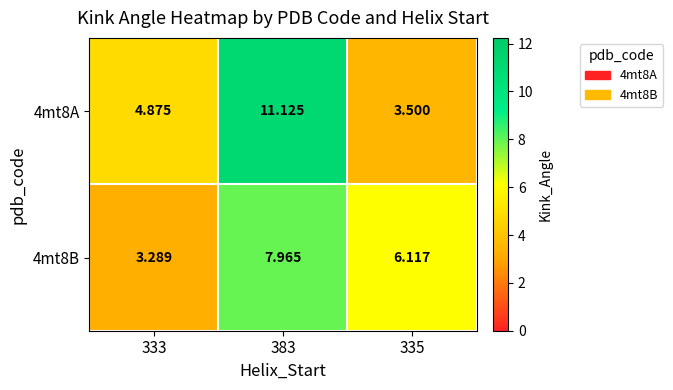

Is the value of 4mt8A at 383 greater than the value of 4mt8B at 333?

Yes